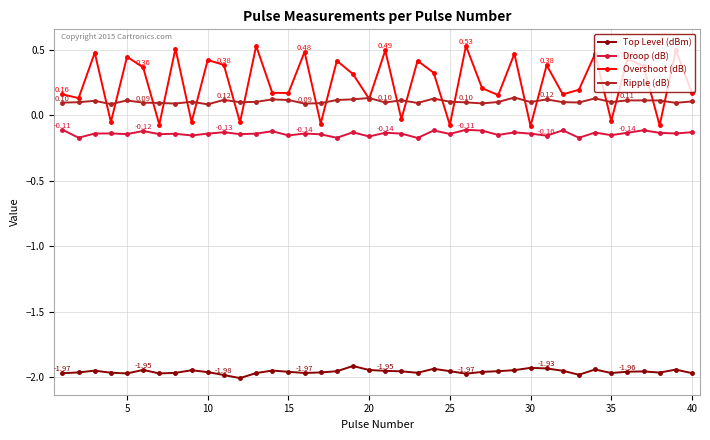

Which series has the largest total across all categories?

Overshoot (dB)